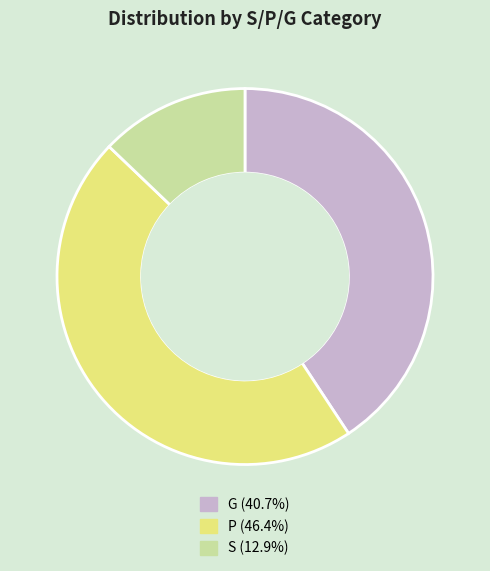

Does any single category account for the majority?

No